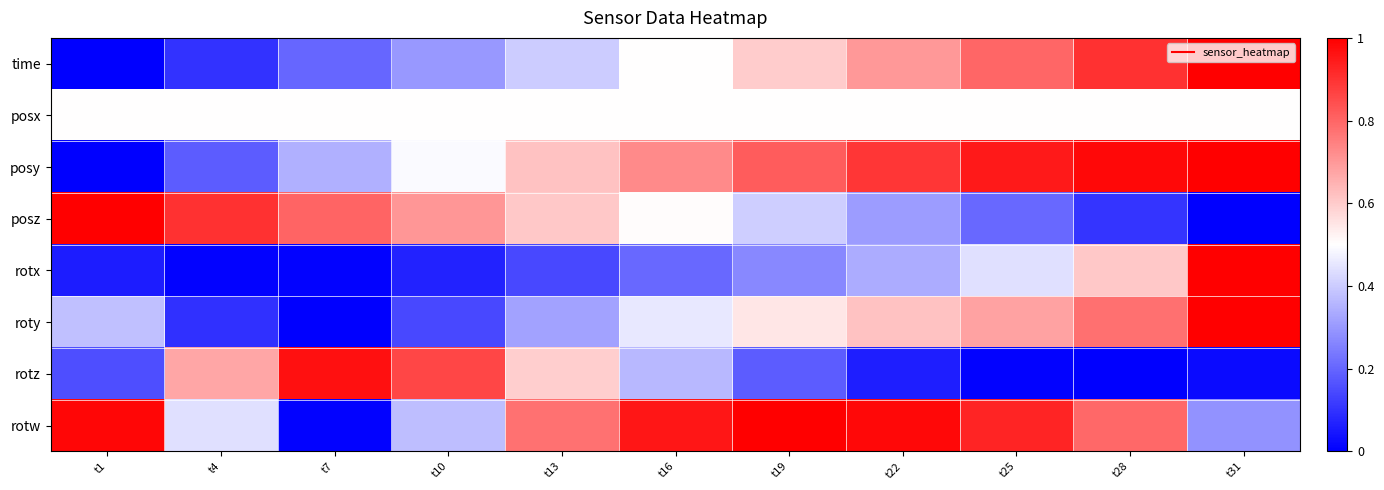

How many series are shown in this chart?

8